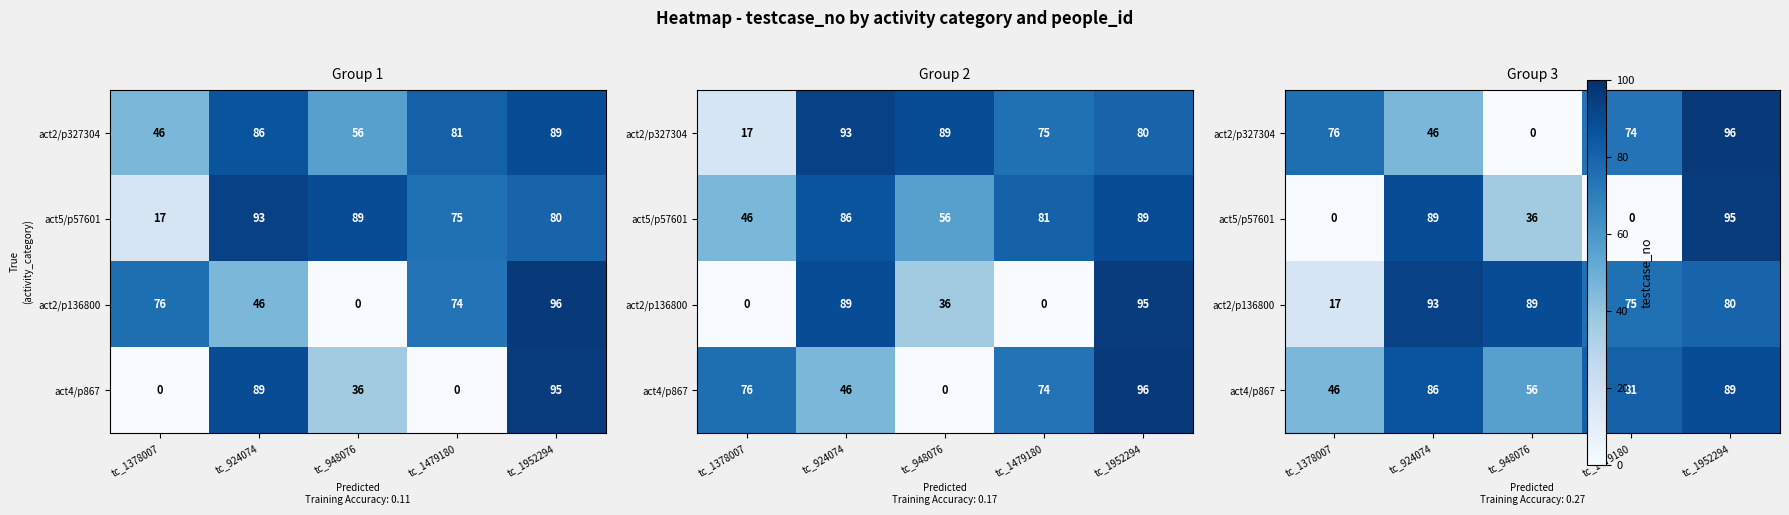

What is the maximum value for act2/p136800?

93